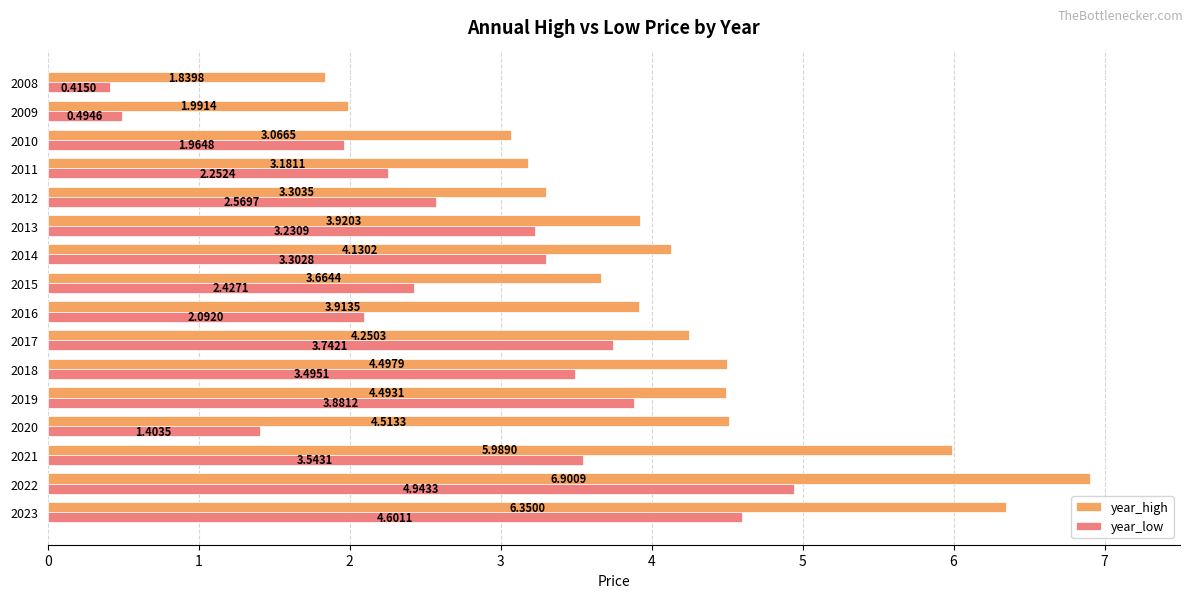

What is the average value of the year_low series?

2.8